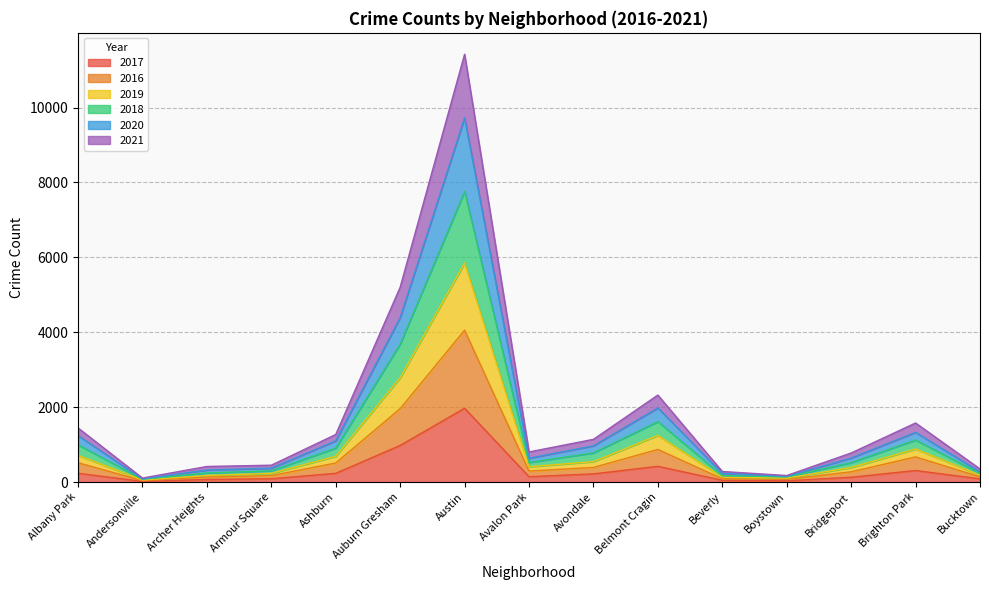

At which category is the sum across all series the highest?

Austin